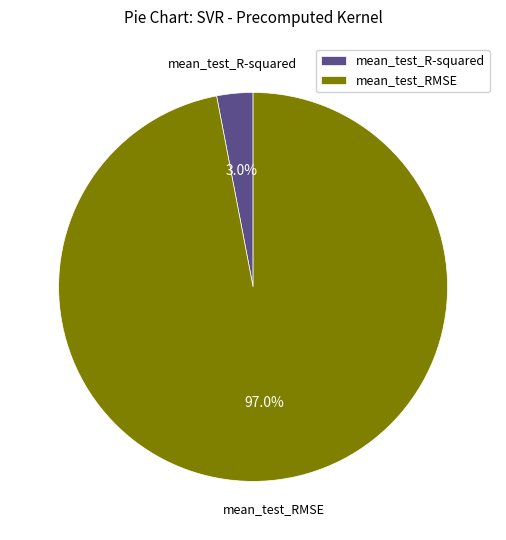

How many segments does this pie chart have?

2